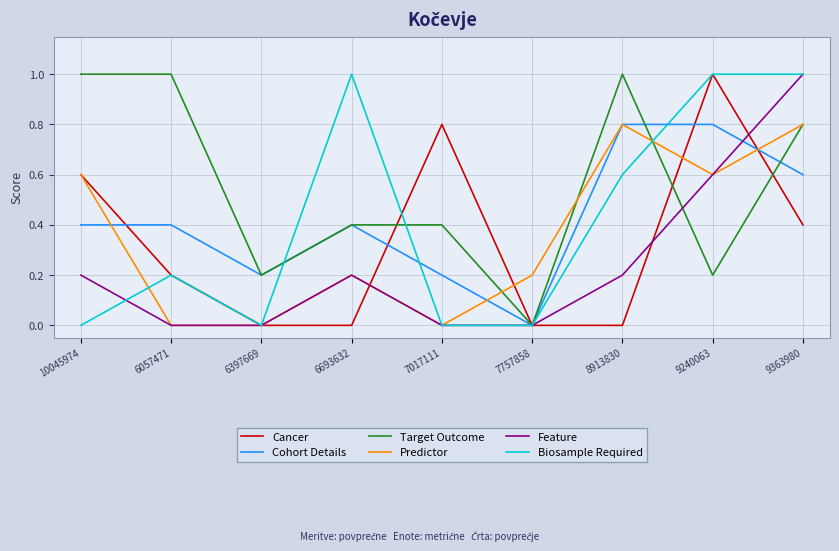

How many interior local peaks does the Cancer series have?

2